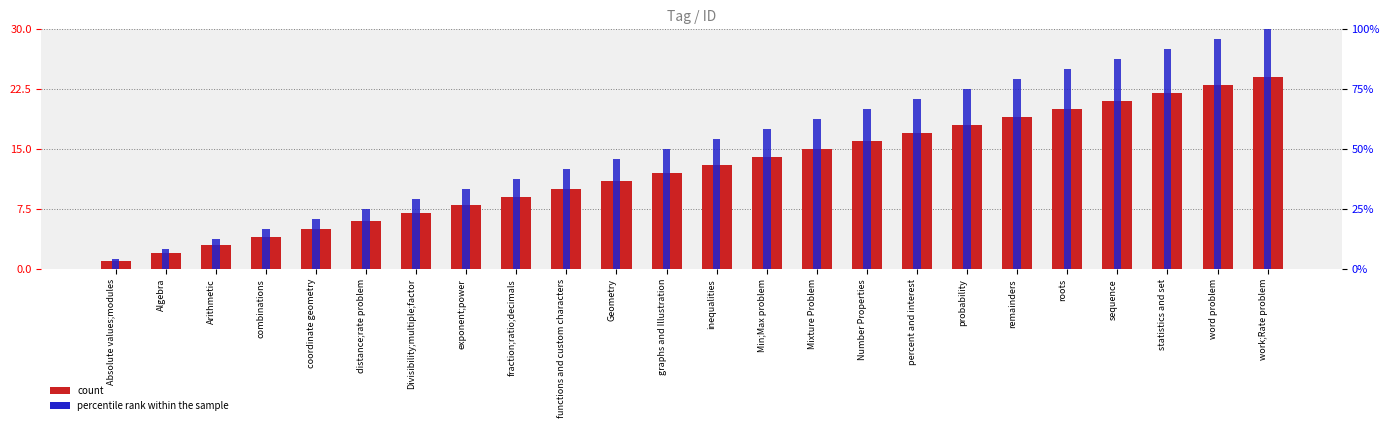

Reading left to right, extract all data points from this chart.

count: 1.0	2.0	3.0	4.0	5.0	6.0	7.0	8.0	9.0	10.0	11.0	12.0	13.0	14.0	15.0	16.0	17.0	18.0	19.0	20.0	21.0	22.0	23.0	24.0
percentile rank within the sample: 0.0	0.1	0.1	0.2	0.2	0.2	0.3	0.3	0.4	0.4	0.5	0.5	0.5	0.6	0.6	0.7	0.7	0.8	0.8	0.8	0.9	0.9	1.0	1.0